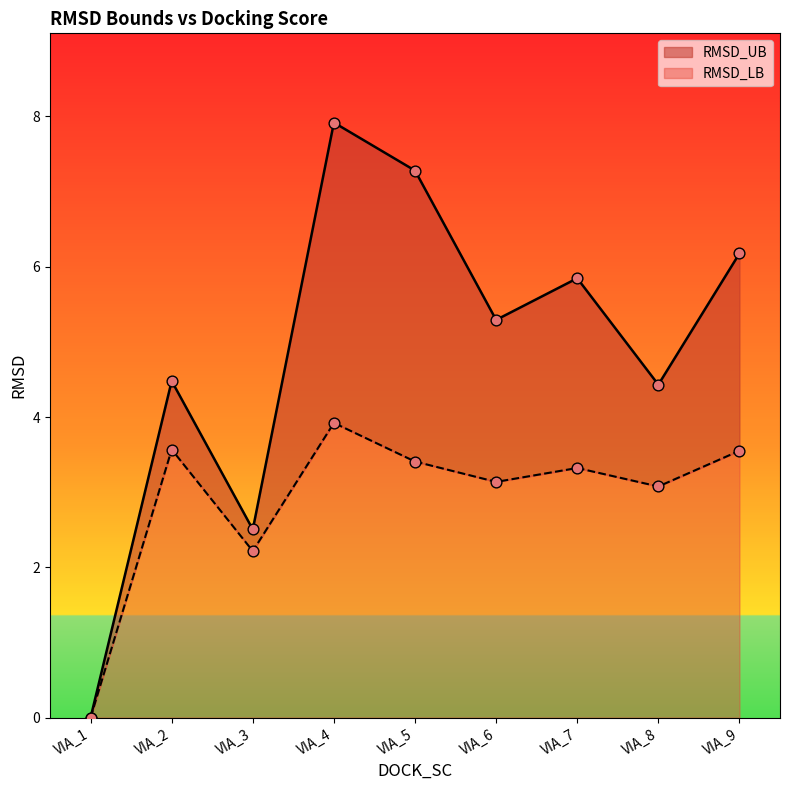

Is the value of RMSD_LB at VIA_9 greater than the value of RMSD_UB at VIA_3?

Yes